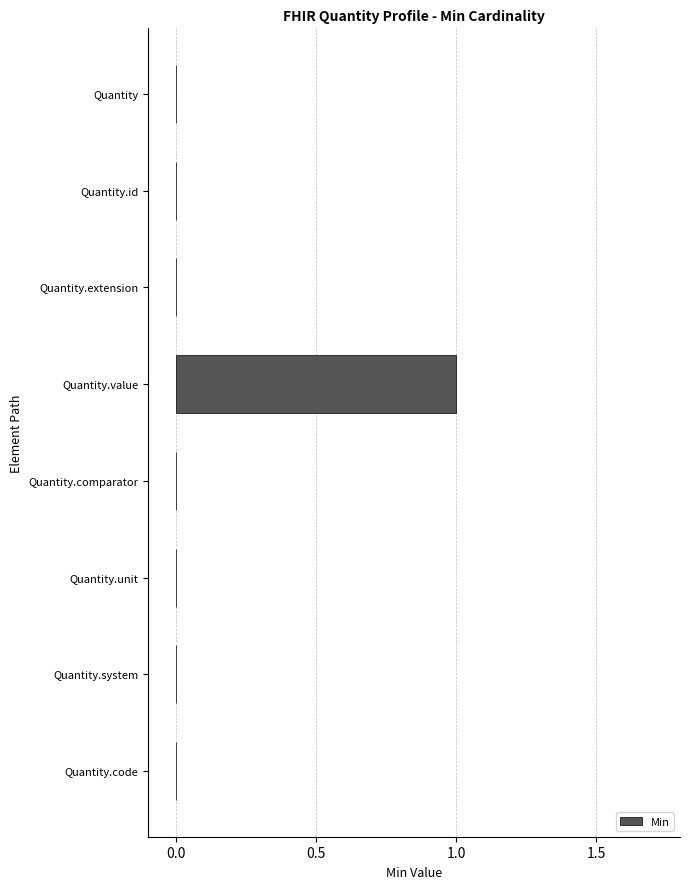

The value at Quantity.extension is 0. True or false?

True